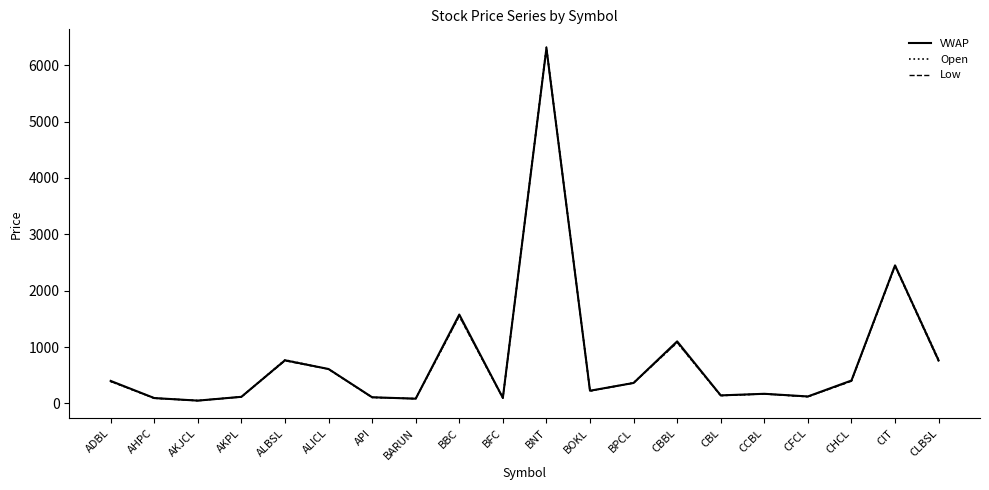

What is the approximate value of Open at CHCL?

399.0